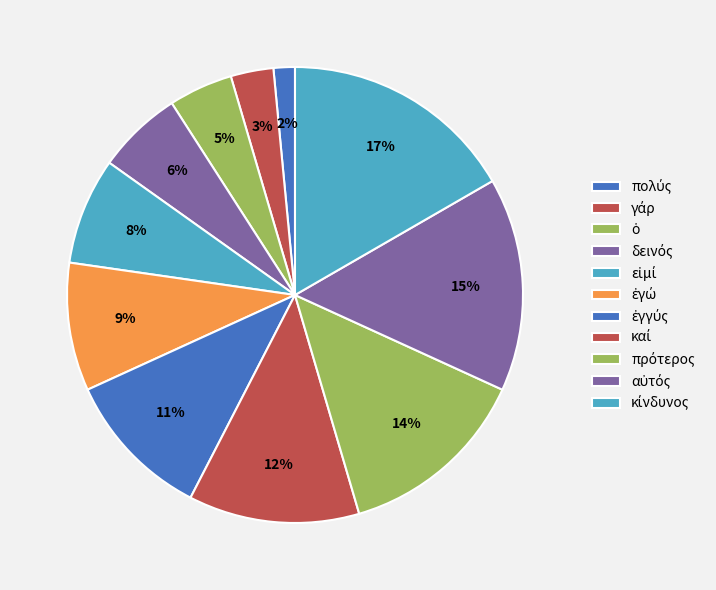

The ὁ slice represents 10% of the pie. True or false?

False